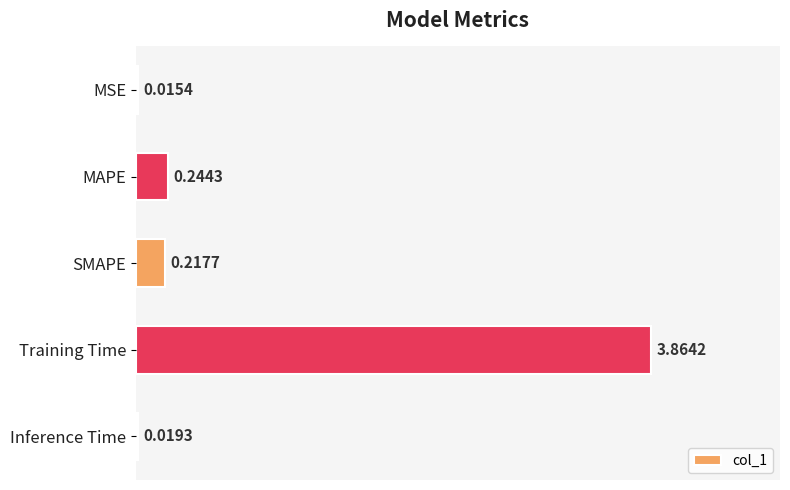

Where is the data nearest to the value 1?

MAPE